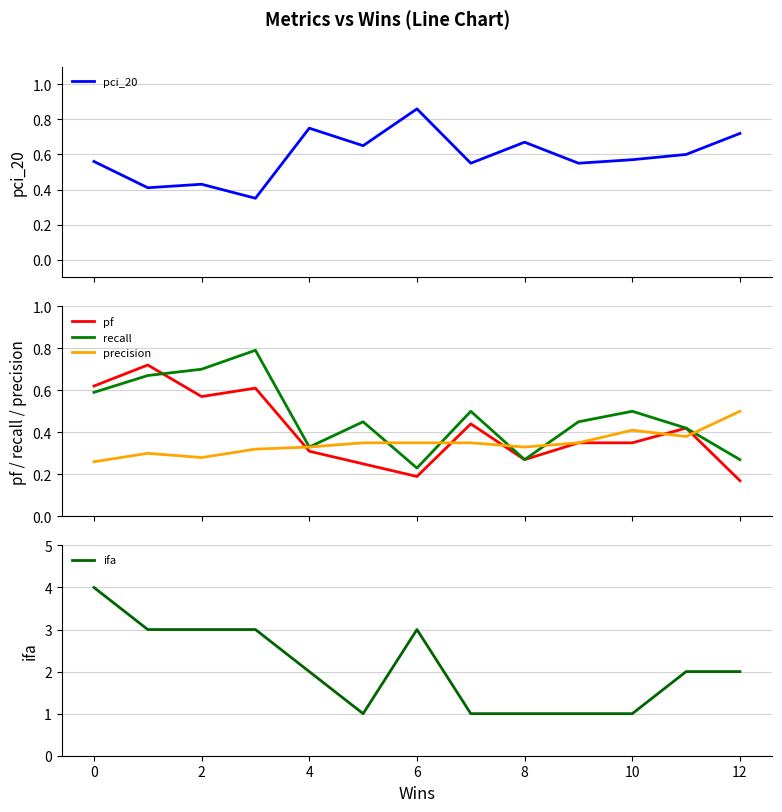

Count the number of categories in the chart.

13